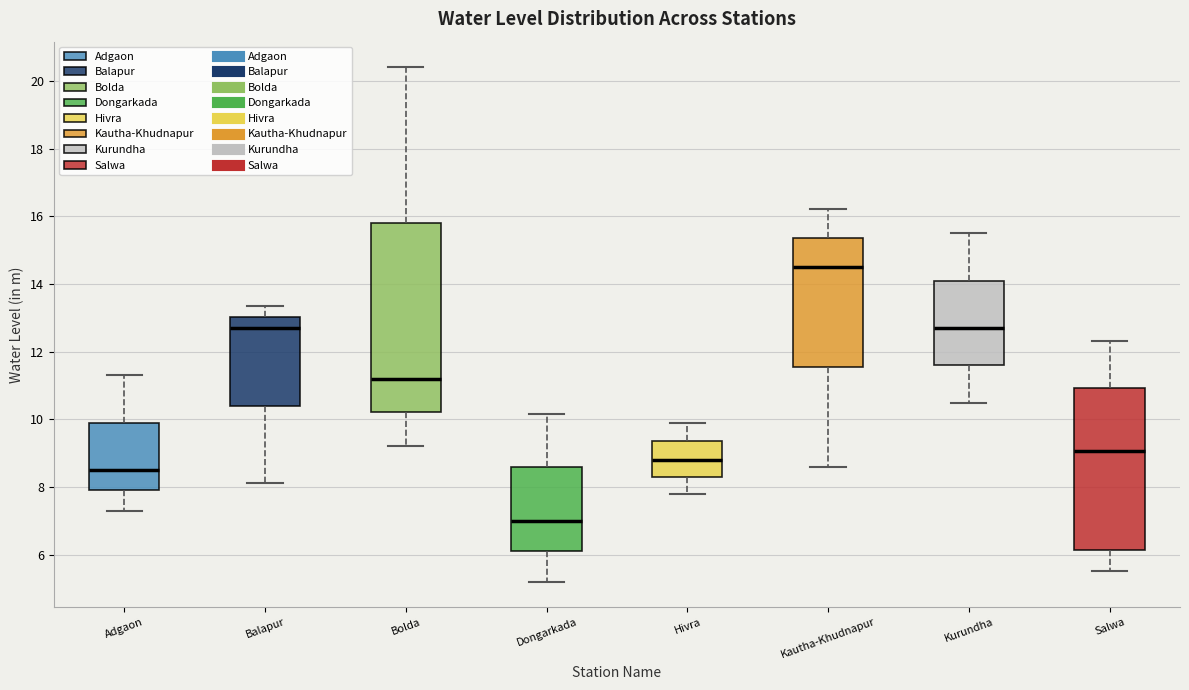

Reading left to right, transcribe this box plot: for each box, give where its median line is, the range the box spans, and where its two whiskers end, as read against the y-axis. The values are not printed on the chart, so give them approximately, as read against the axis.

Adgaon: median 8.6, box 8.0 to 10.0, whiskers 7.4 to 11.4
Balapur: median 12.8, box 10.4 to 13.0, whiskers 8.2 to 13.4
Bolda: median 11.2, box 10.2 to 15.8, whiskers 9.2 to 20.4
Dongarkada: median 7.0, box 6.2 to 8.6, whiskers 5.2 to 10.2
Hivra: median 8.8, box 8.4 to 9.4, whiskers 7.8 to 10.0
Kautha-Khudnapur: median 14.6, box 11.6 to 15.4, whiskers 8.6 to 16.2
Kurundha: median 12.8, box 11.6 to 14.2, whiskers 10.4 to 15.6
Salwa: median 9.0, box 6.2 to 11.0, whiskers 5.6 to 12.4